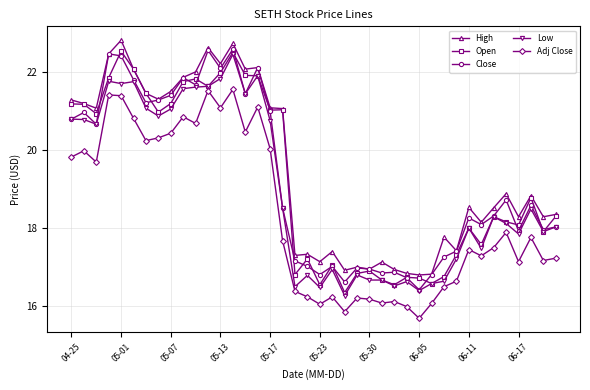

True or false: Adj Close and Close cross at least once.

False